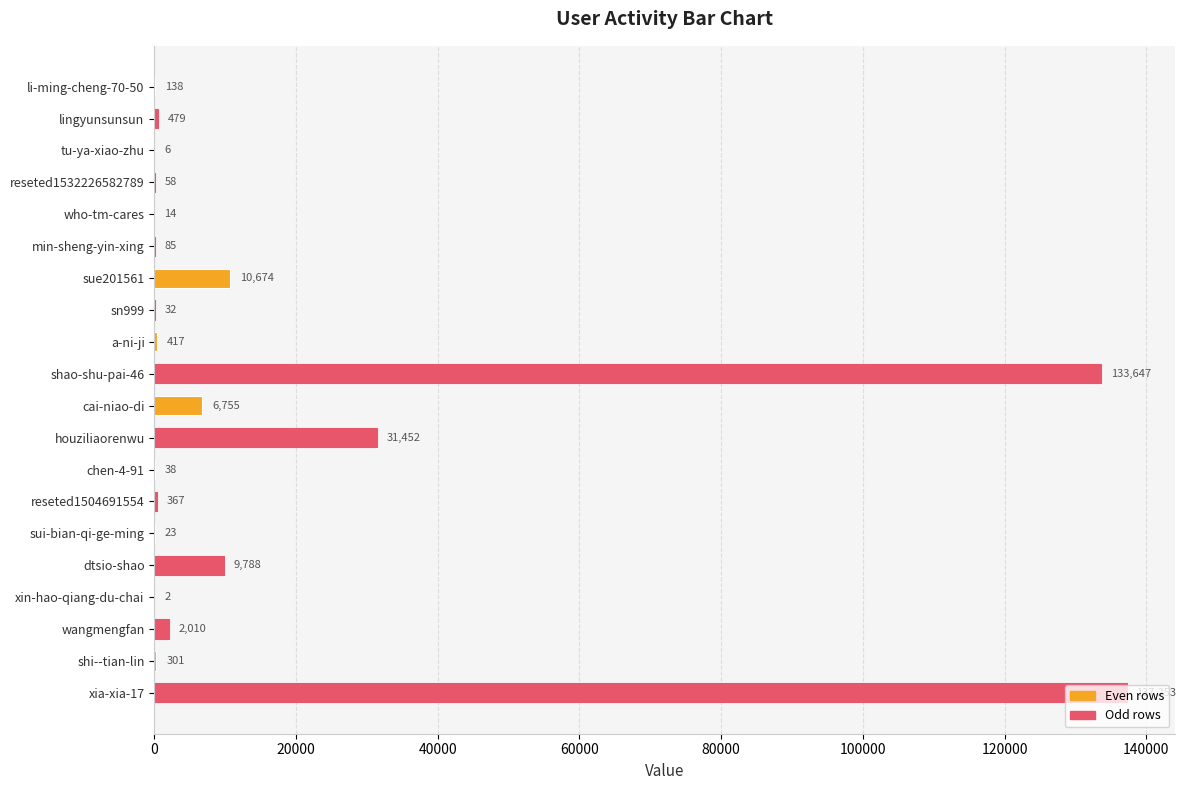

Which label corresponds to the largest value in the chart?

xia-xia-17